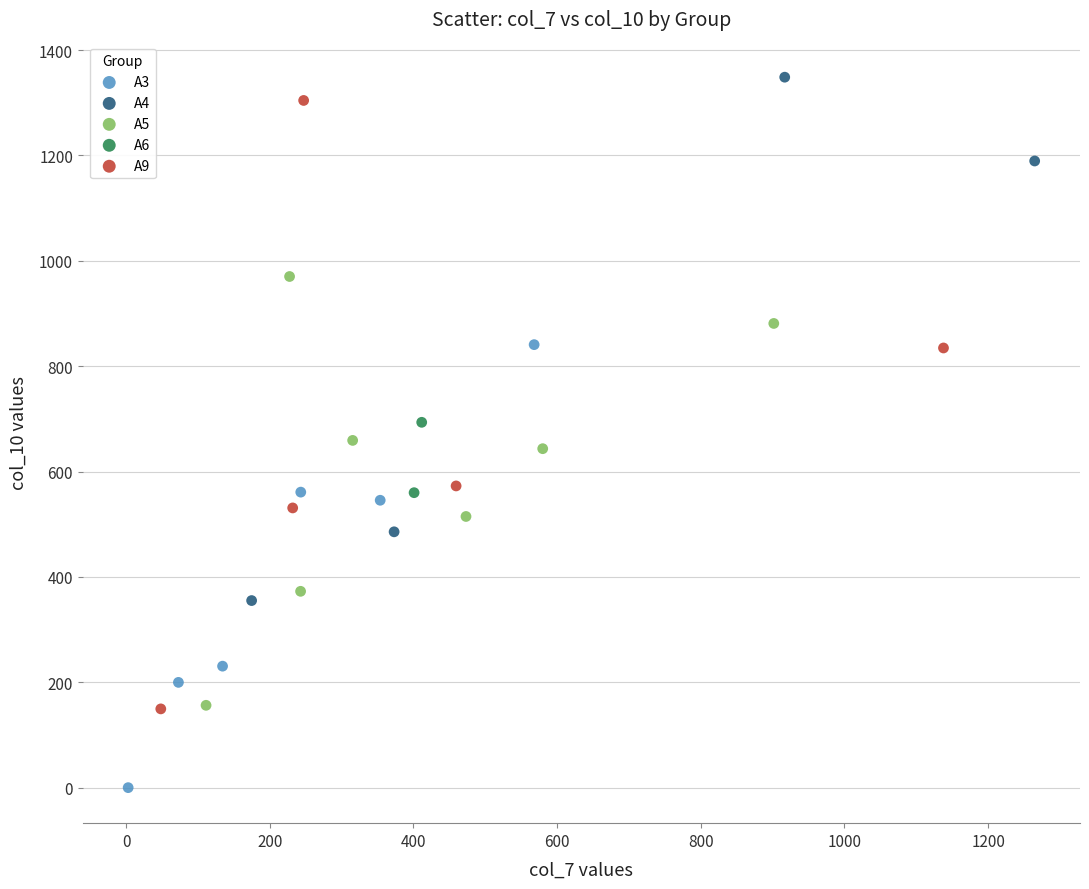

Which series has the largest Y range (max minus min)?

A9